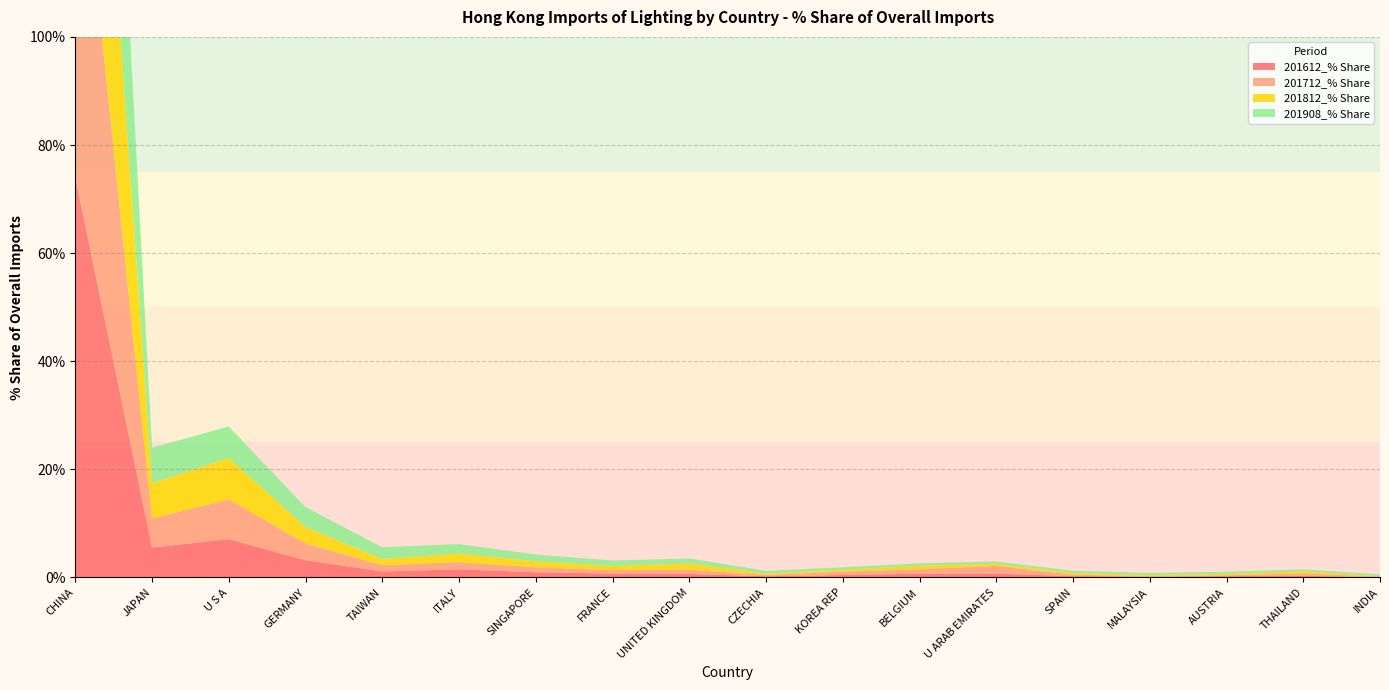

Reading right to left, transcribe all the data shown in this chart.

201612_% Share: 0.1	0.3	0.2	0.1	0.3	0.7	0.7	0.5	0.2	0.6	0.7	1.0	1.5	1.1	3.2	7.1	5.5	74.1
201712_% Share: 0.1	0.4	0.2	0.1	0.2	1.4	0.8	0.6	0.2	0.8	0.6	0.9	1.3	1.2	3.1	7.3	5.4	73.3
201812_% Share: 0.1	0.4	0.3	0.2	0.3	0.4	0.6	0.4	0.3	1.1	0.8	1.1	1.6	1.1	3.0	7.7	6.5	71.6
201908_% Share: 0.3	0.3	0.4	0.4	0.4	0.4	0.5	0.5	0.5	0.9	1.0	1.2	1.8	2.2	3.7	5.8	6.6	70.8